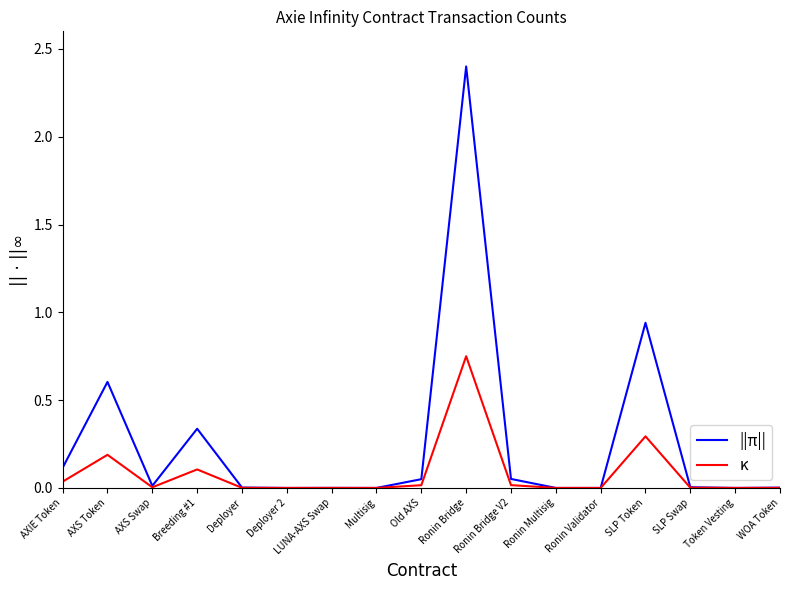

At which category does the chart reach its peak across all series?

Ronin Bridge